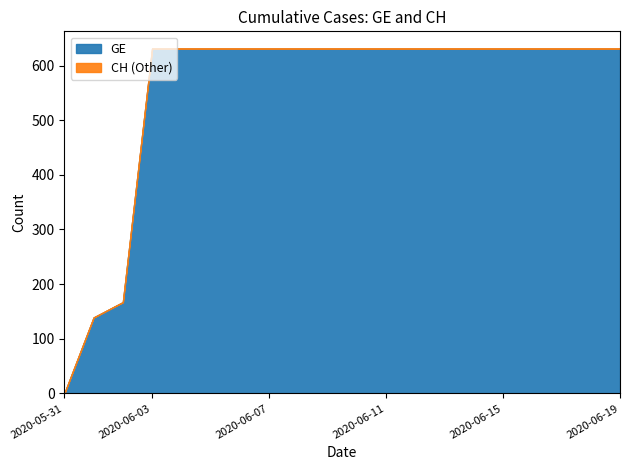

Does the chart have visible grid lines?

No